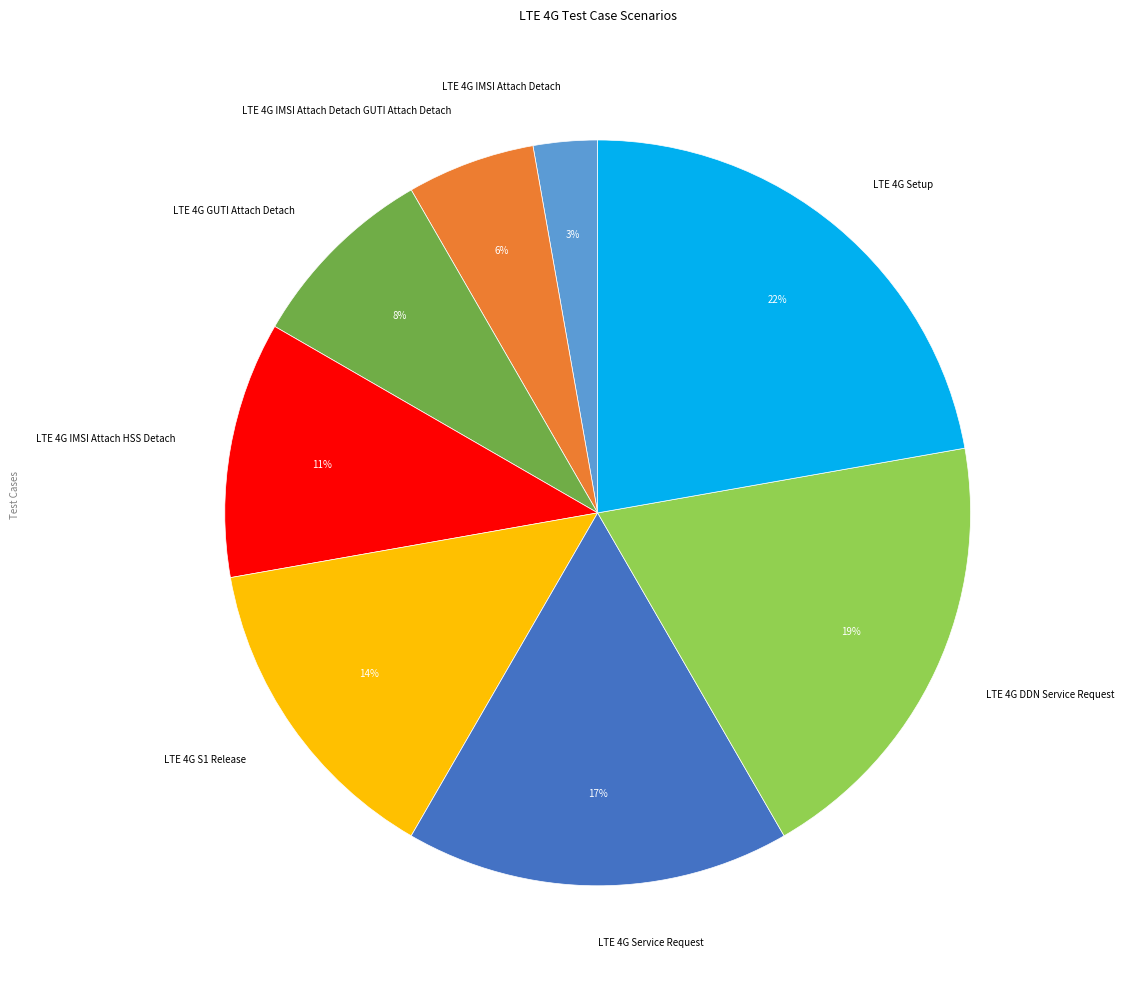

True or false: LTE 4G Setup accounts for 14% of the total.

False